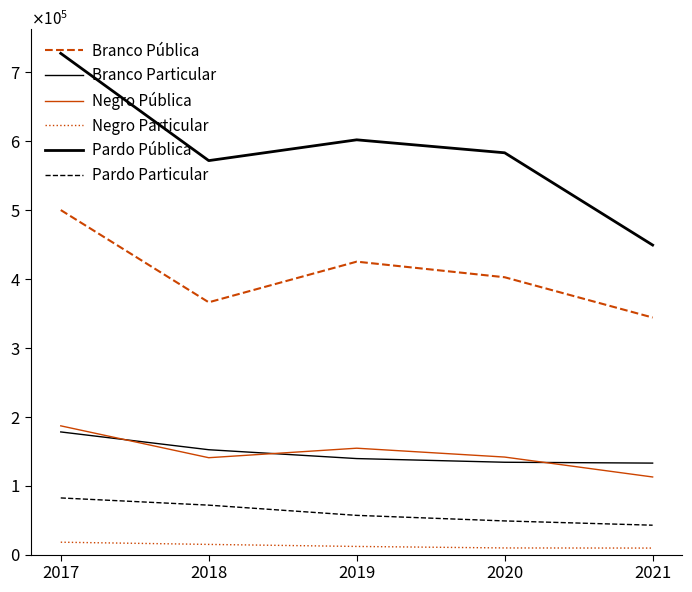

List the series in order of their peak value, lowest first.

Negro Particular, Pardo Particular, Branco Particular, Negro Pública, Branco Pública, Pardo Pública